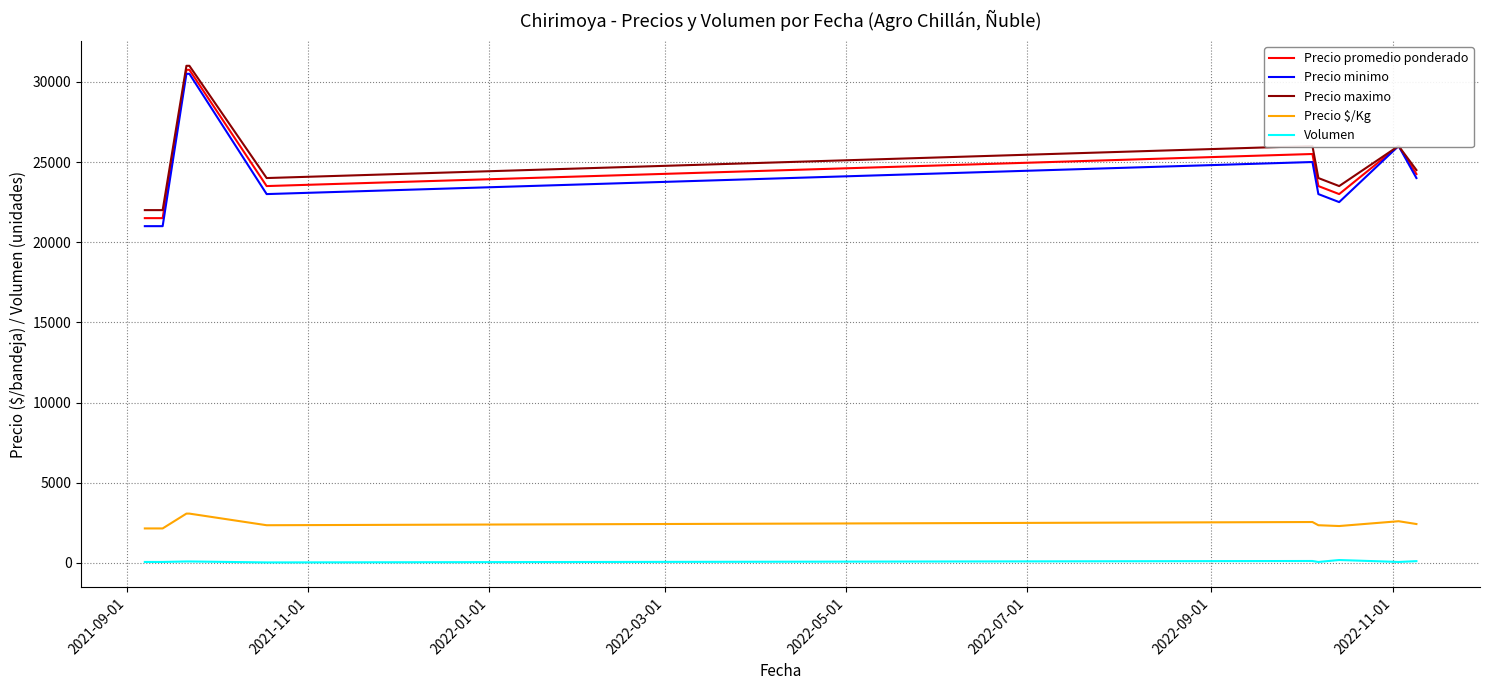

True or false: Precio $/Kg and Precio promedio ponderado intersect in this chart.

False